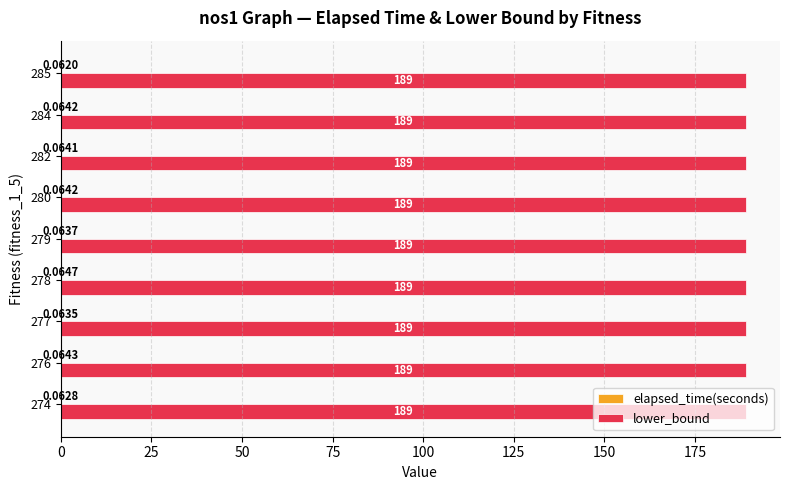

Which series has the largest total across all categories?

lower_bound